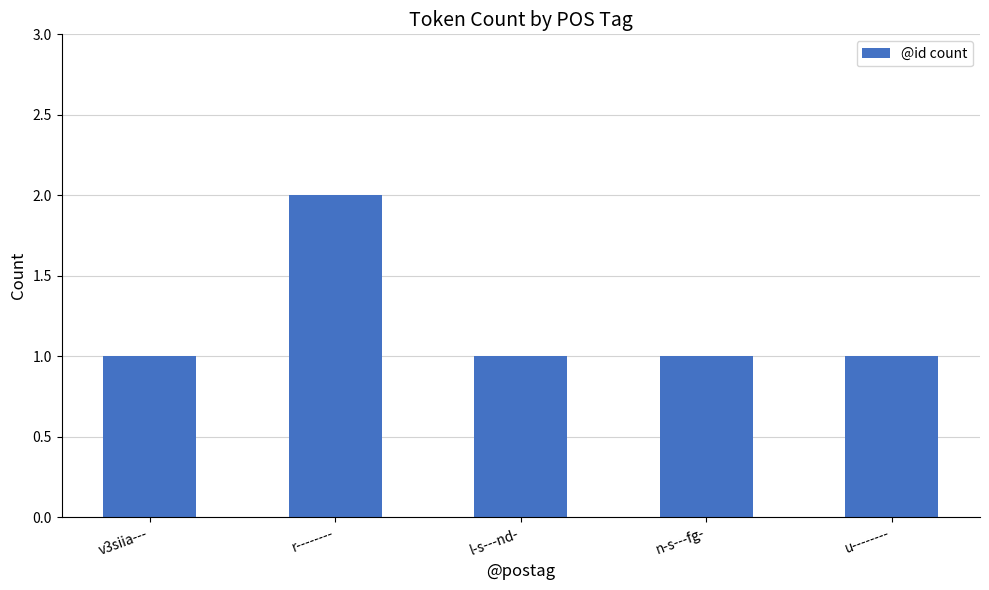

How many series are shown in this chart?

1